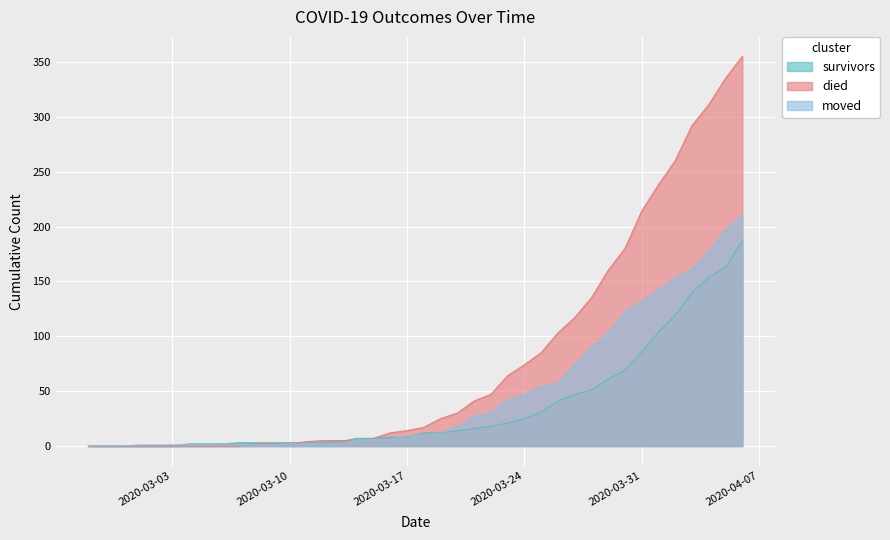

What is the label of the 9th point from the left?

2020-03-06